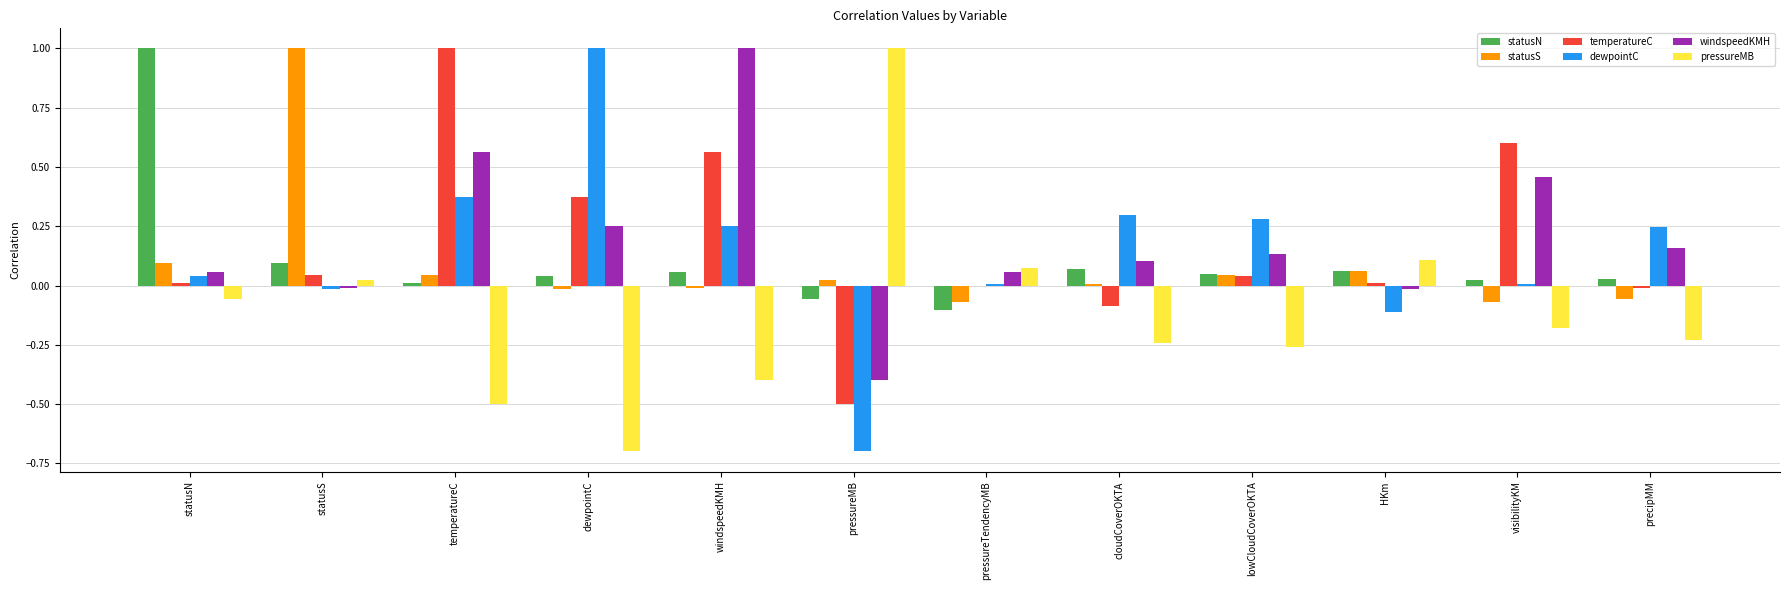

The windspeedKMH series shows 0.1 at statusN. True or false?

True